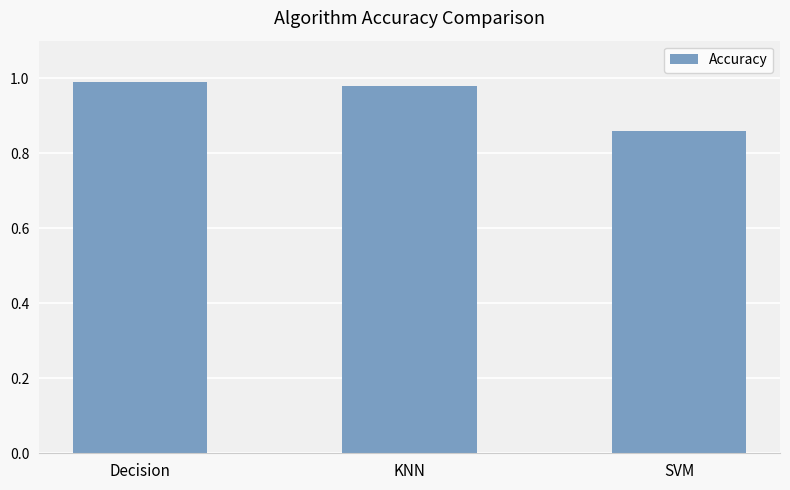

Between SVM and Decision, which is larger?

Decision